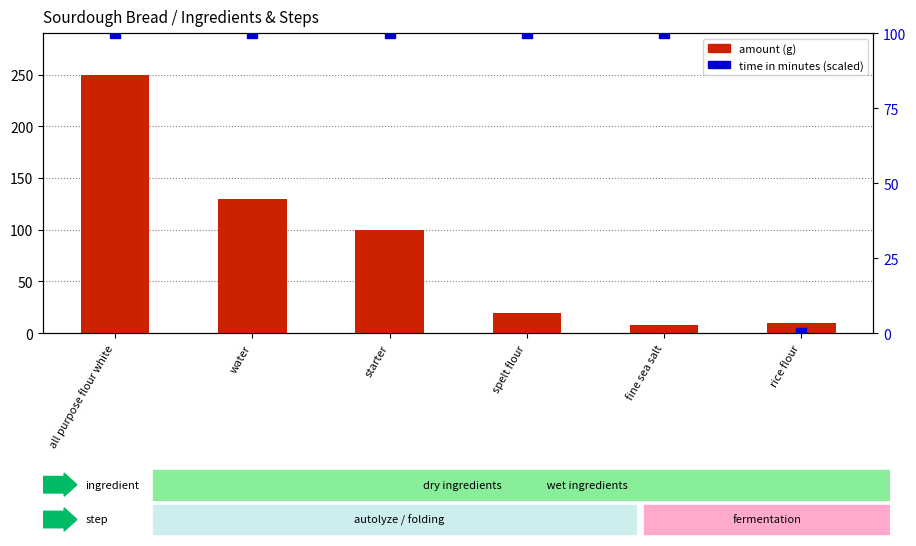

Which series has the widest spread of Y values?

amount (g)